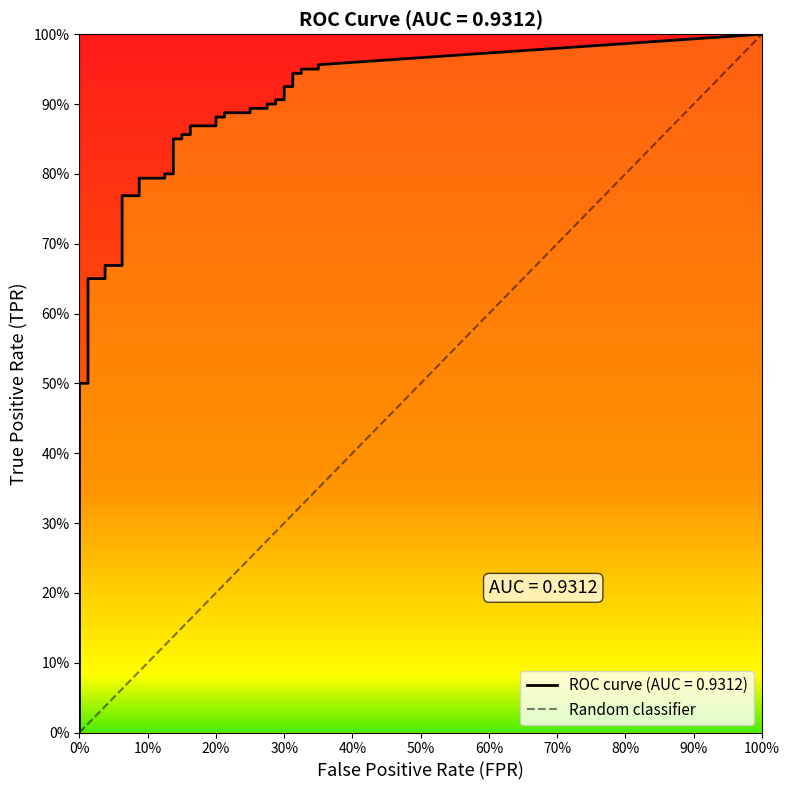

The value of fpr at 11 is 0.0. True or false?

False